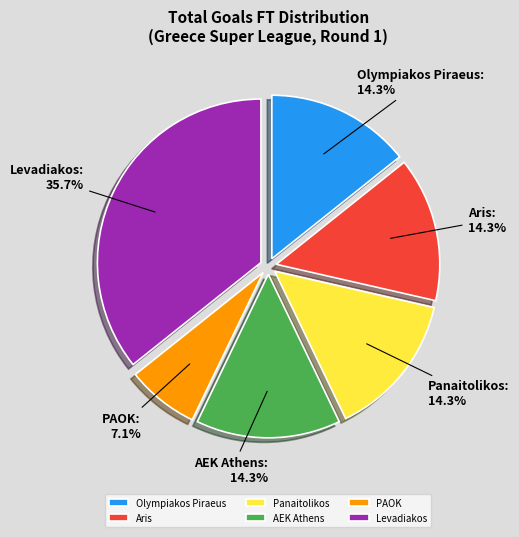

Which slice is the smallest?

PAOK